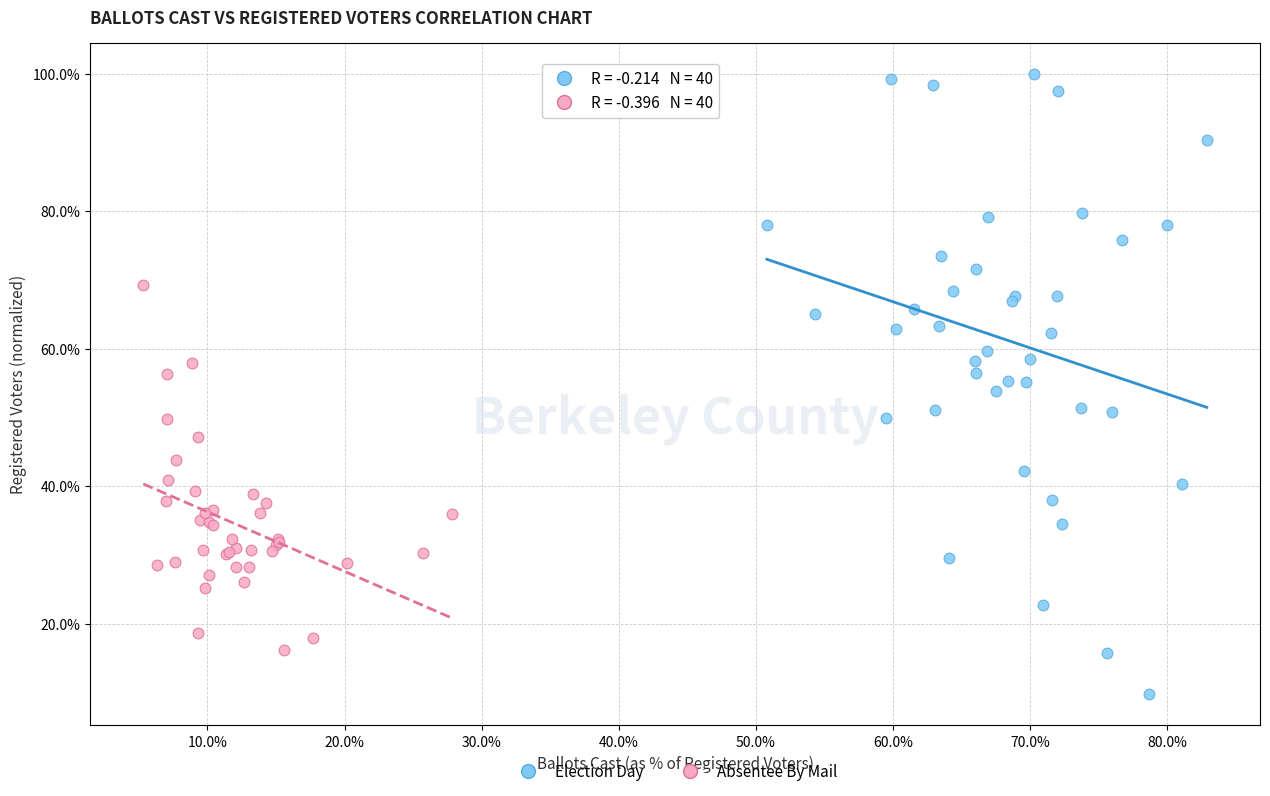

Which series contains the lowest Y value?

Election Day